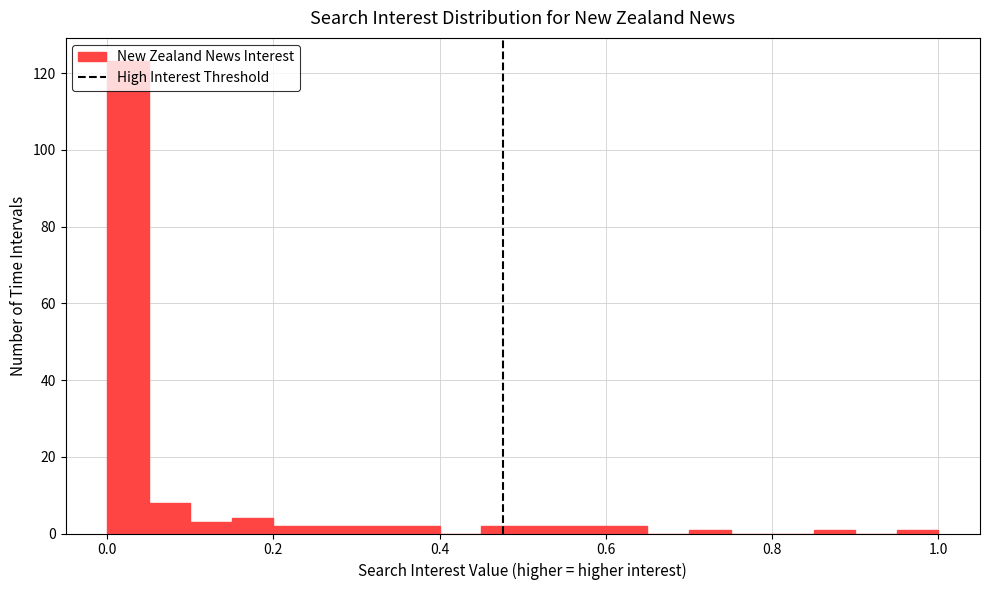

Read against the x-axis, roughly where is the centre of the tallest bar?

0.02